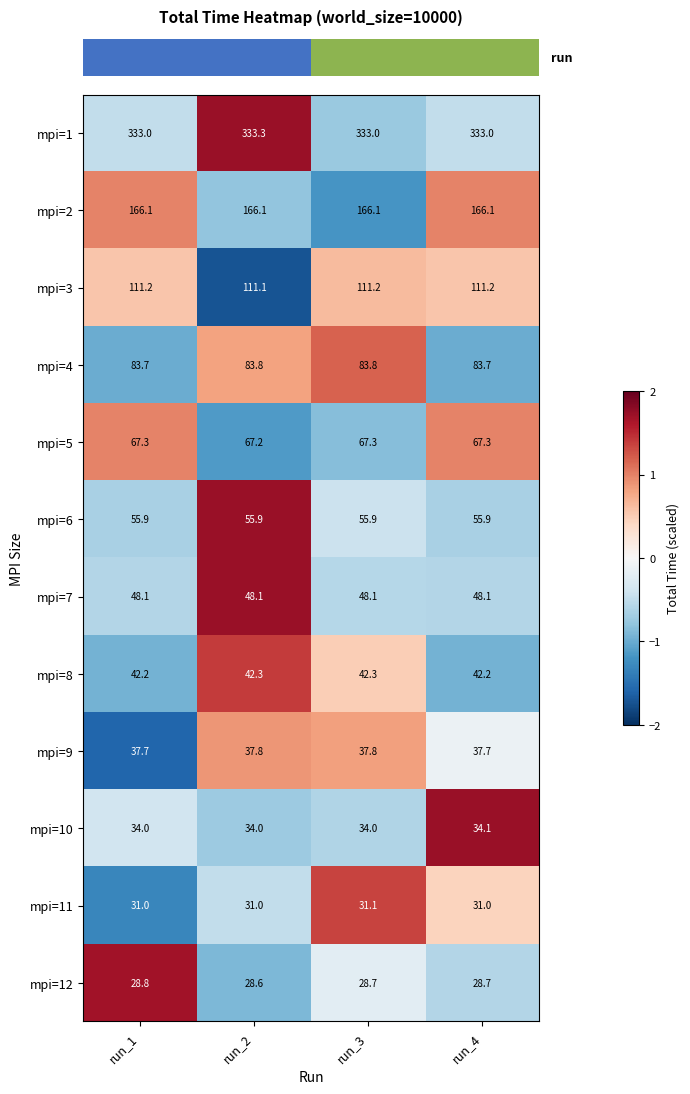

Which category has the highest value across all series?

run_2